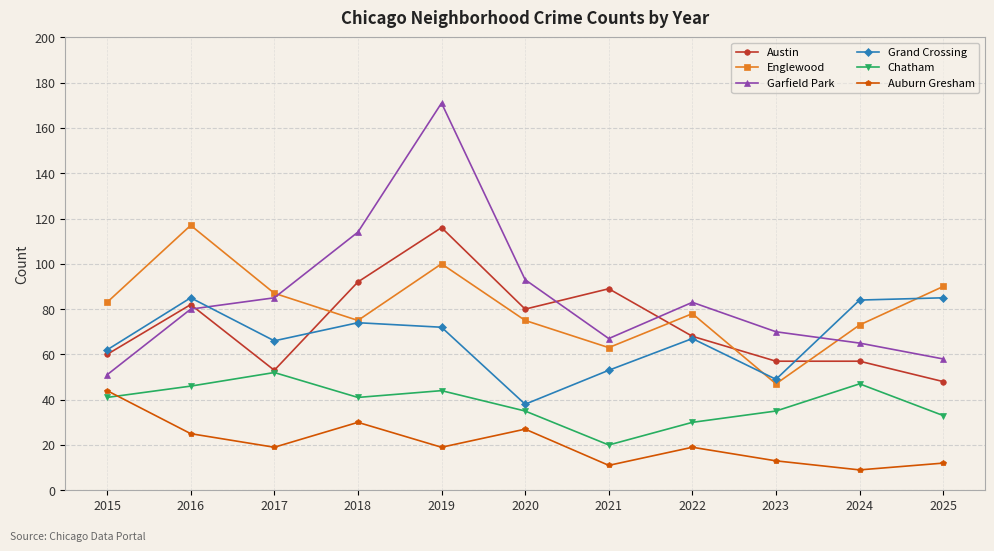

How many lines are shown in the chart?

6